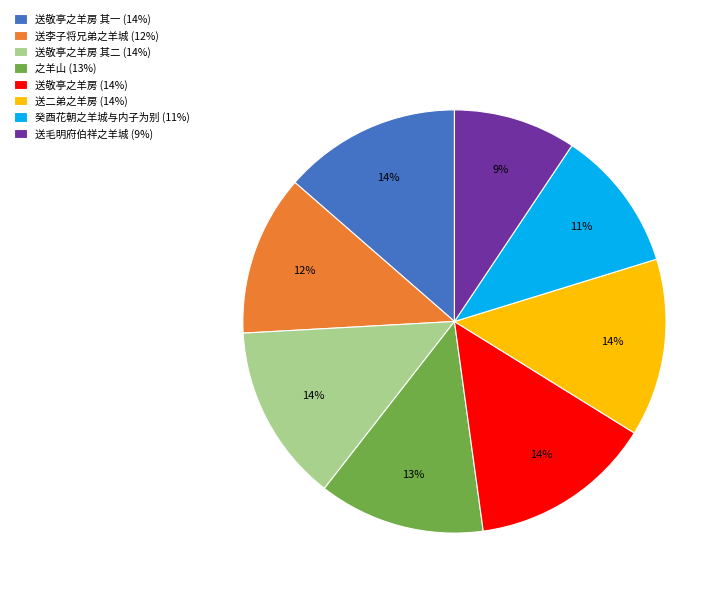

Which category has the smallest portion of the pie?

送毛明府伯祥之羊城 (9%)